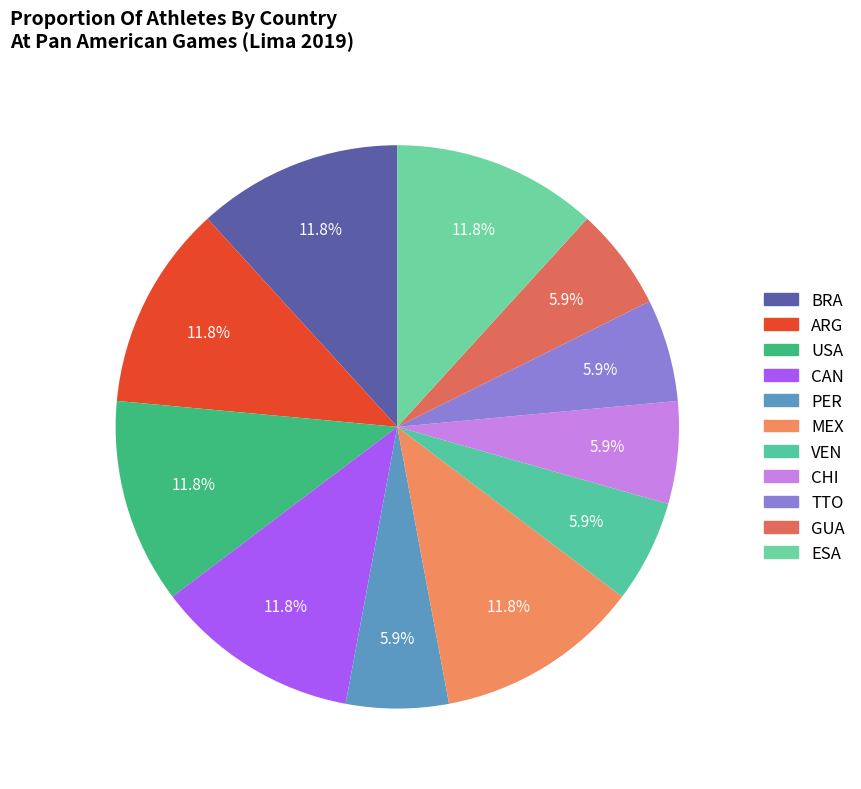

Count the number of slices in the pie.

11